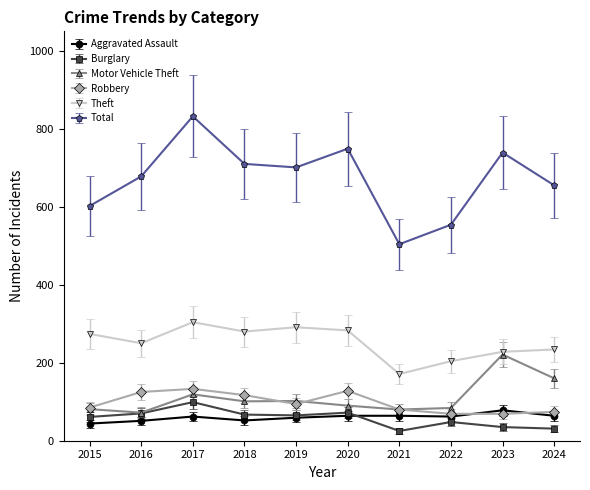

True or false: Motor Vehicle Theft has a value of 36.4 at 2022.

False